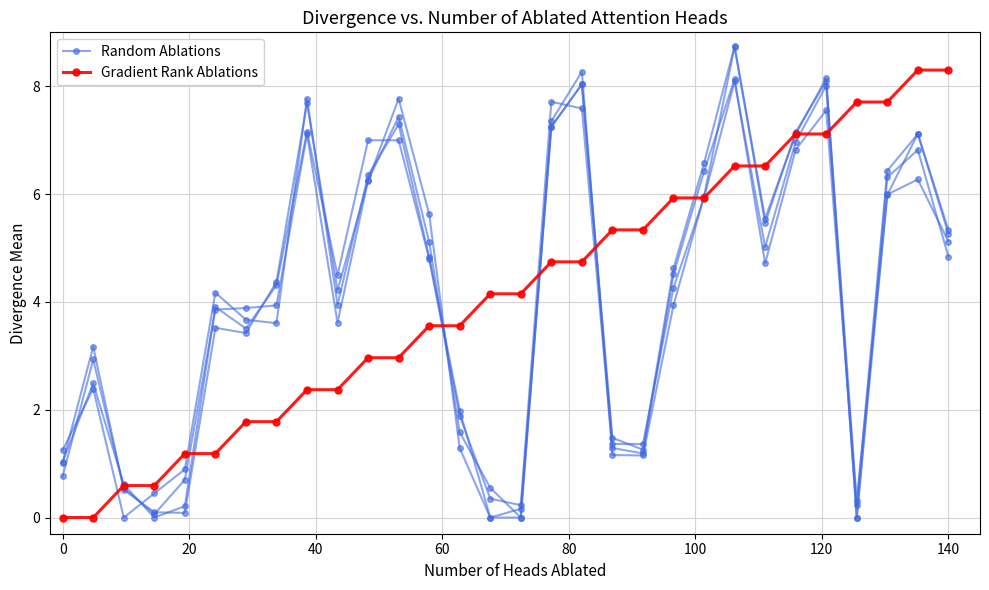

How many interior local valleys does the Random Ablations series have?

6